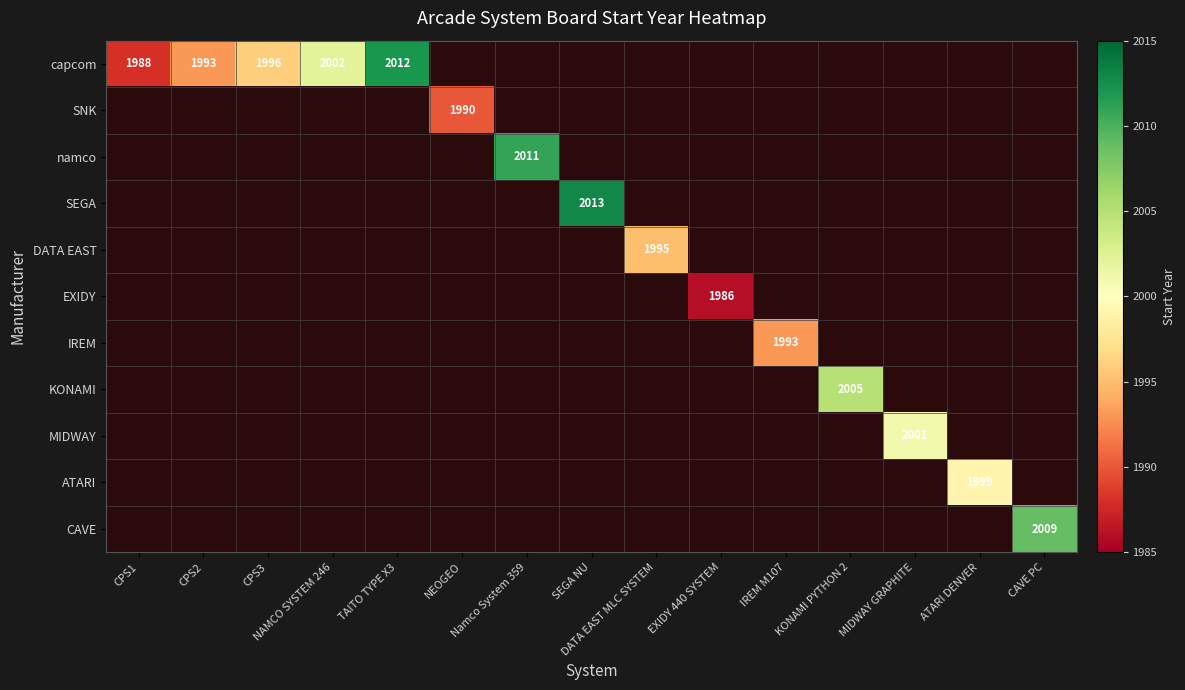

Between EXIDY 440 SYSTEM and CPS1, which is larger?

CPS1